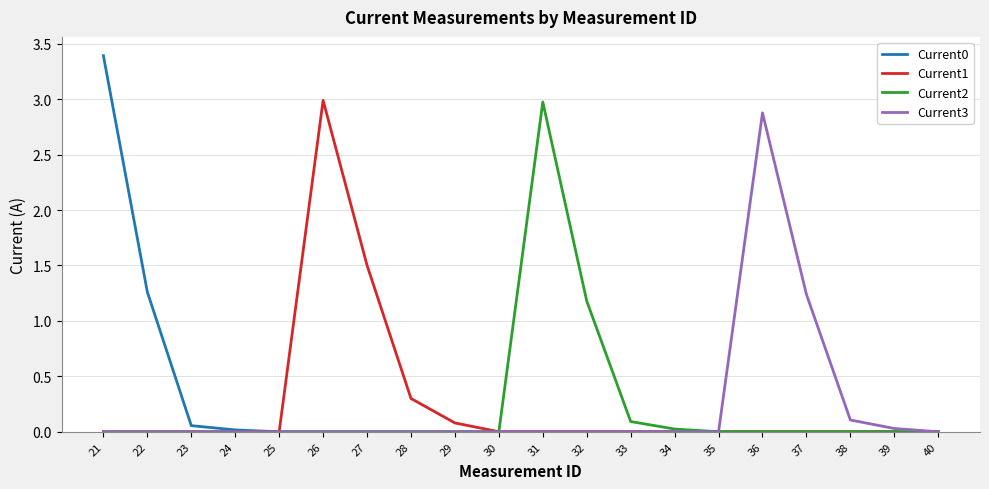

What is the highest value of the Current3 series?

2.9